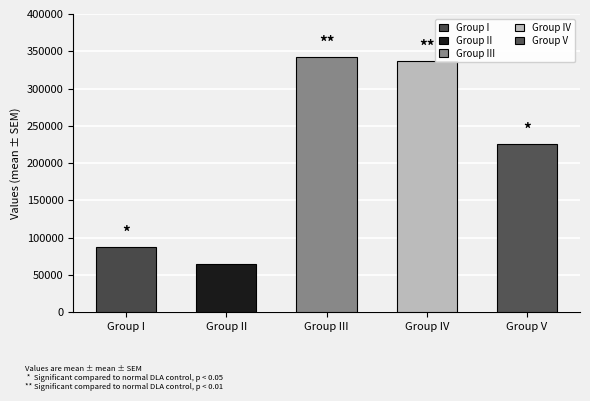

What is the minimum value shown in the chart?

64651